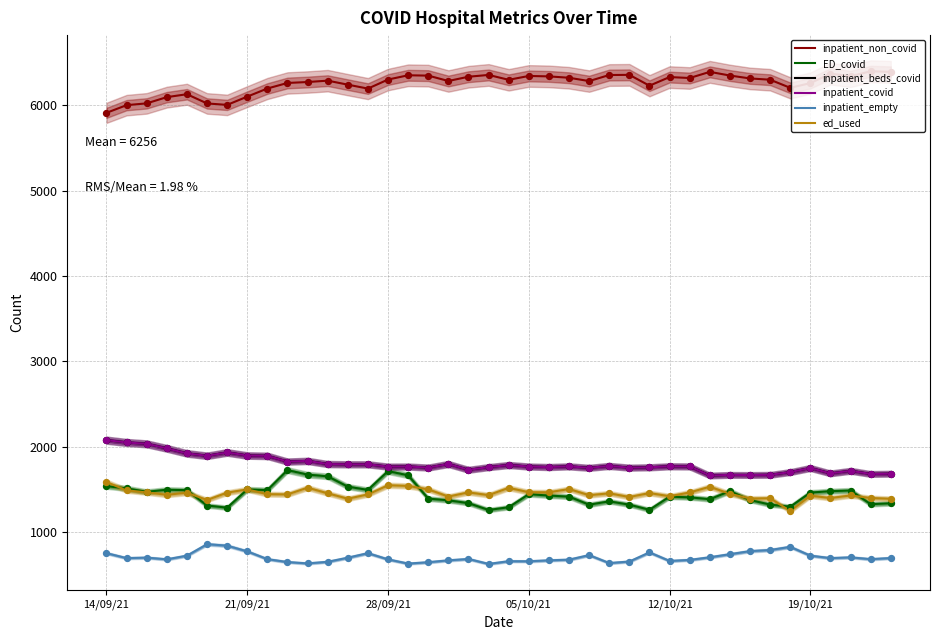

What are all the series names shown in the legend?

inpatient_non_covid, ED_covid, inpatient_beds_covid, inpatient_covid, inpatient_empty, ed_used